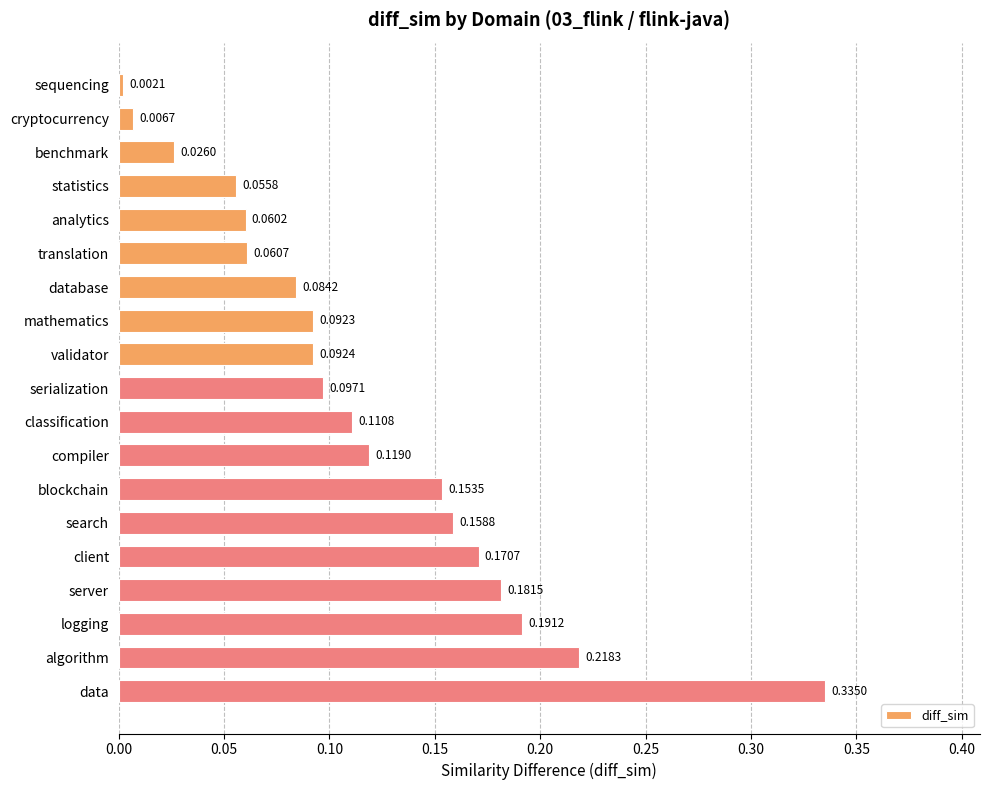

Are the bars horizontal?

Yes